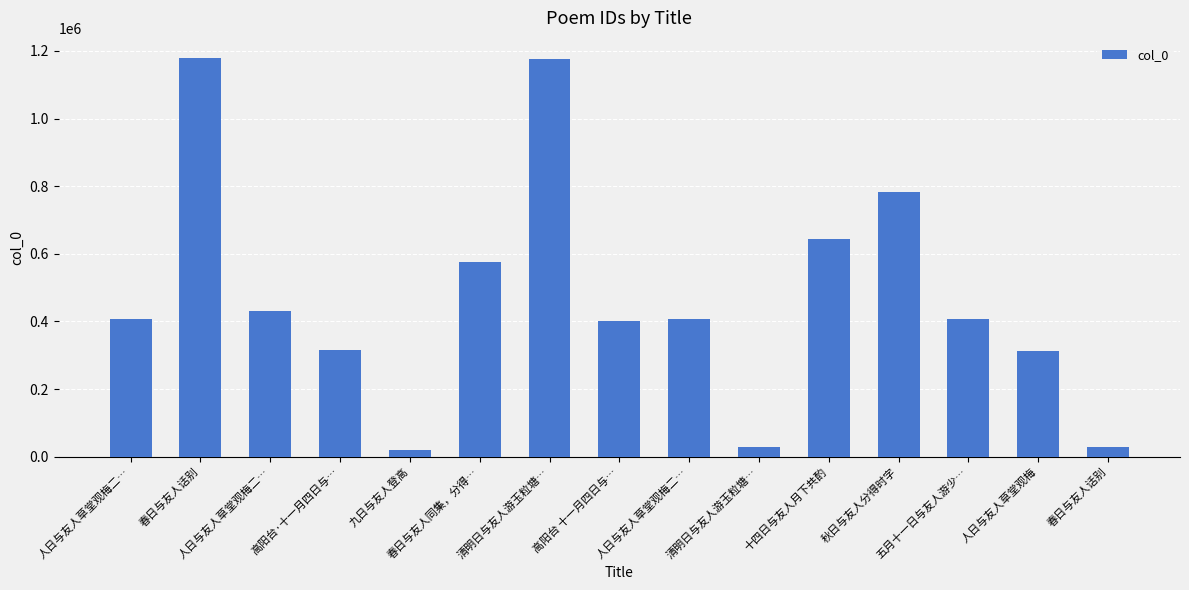

How many categories are shown in the chart?

15